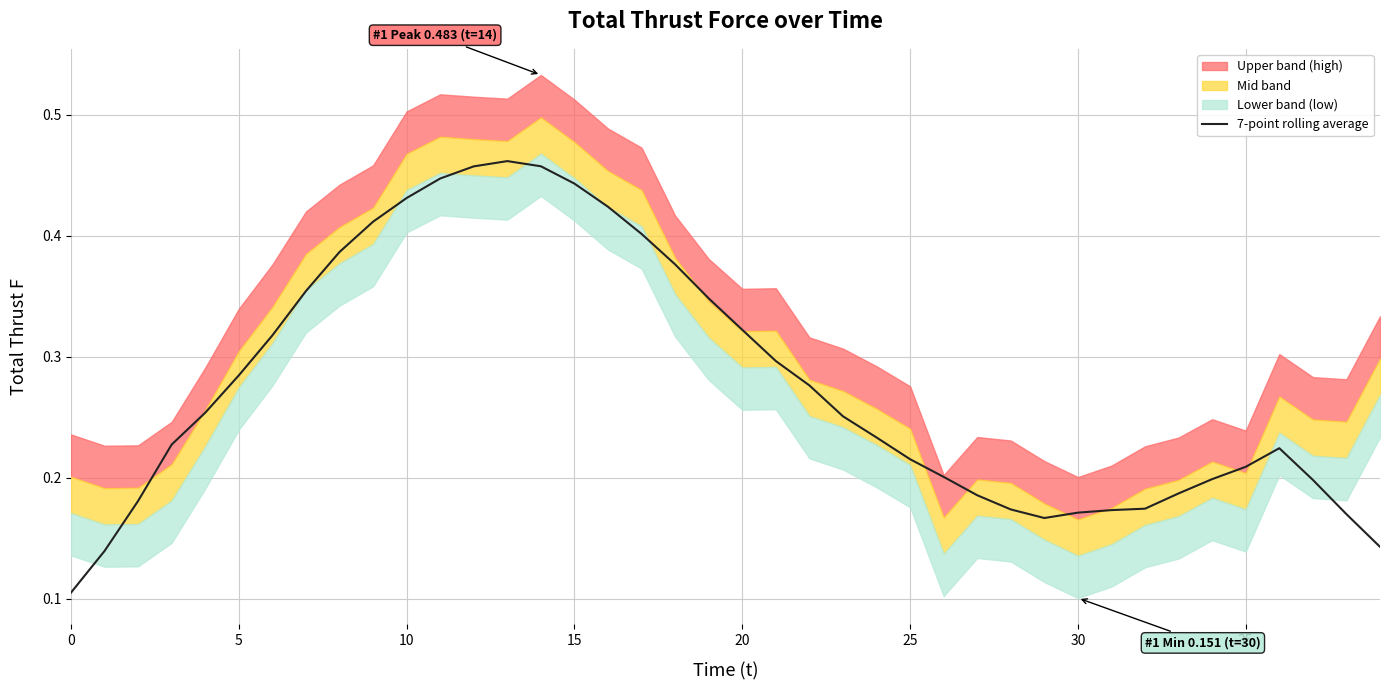

What is the value of the 26th point from the left?

0.3